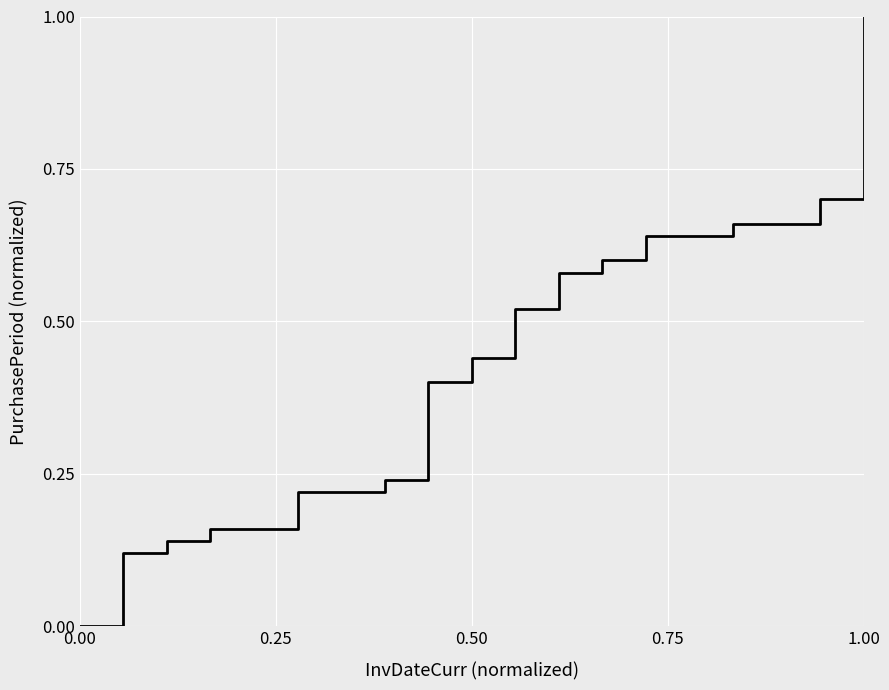

What is the greatest value displayed?

1.0